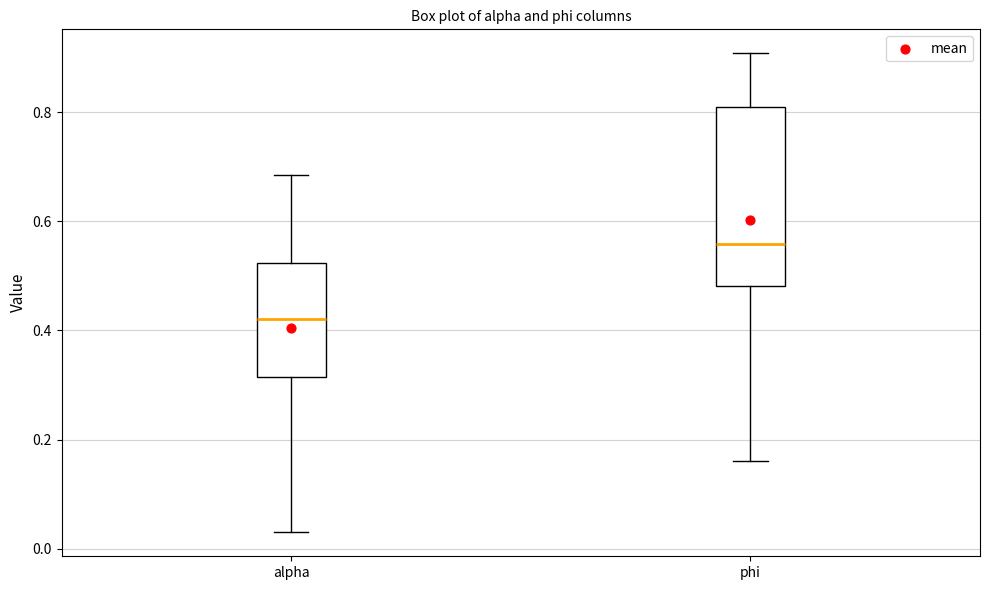

Comparing the boxes themselves (not the whiskers), which one is the tallest?

phi